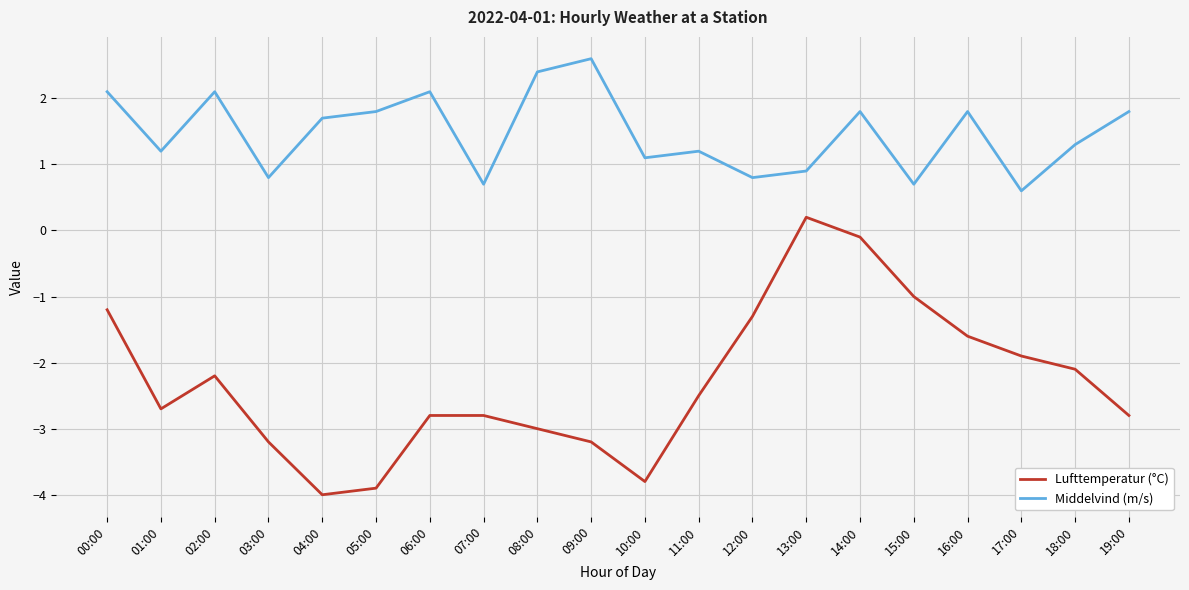

Reading left to right, what are all the values shown in this chart?

Lufttemperatur (°C): -1.2	-2.7	-2.2	-3.2	-4.0	-3.9	-2.8	-2.8	-3.0	-3.2	-3.8	-2.5	-1.3	0.2	-0.1	-1.0	-1.6	-1.9	-2.1	-2.8
Middelvind (m/s): 2.1	1.2	2.1	0.8	1.7	1.8	2.1	0.7	2.4	2.6	1.1	1.2	0.8	0.9	1.8	0.7	1.8	0.6	1.3	1.8